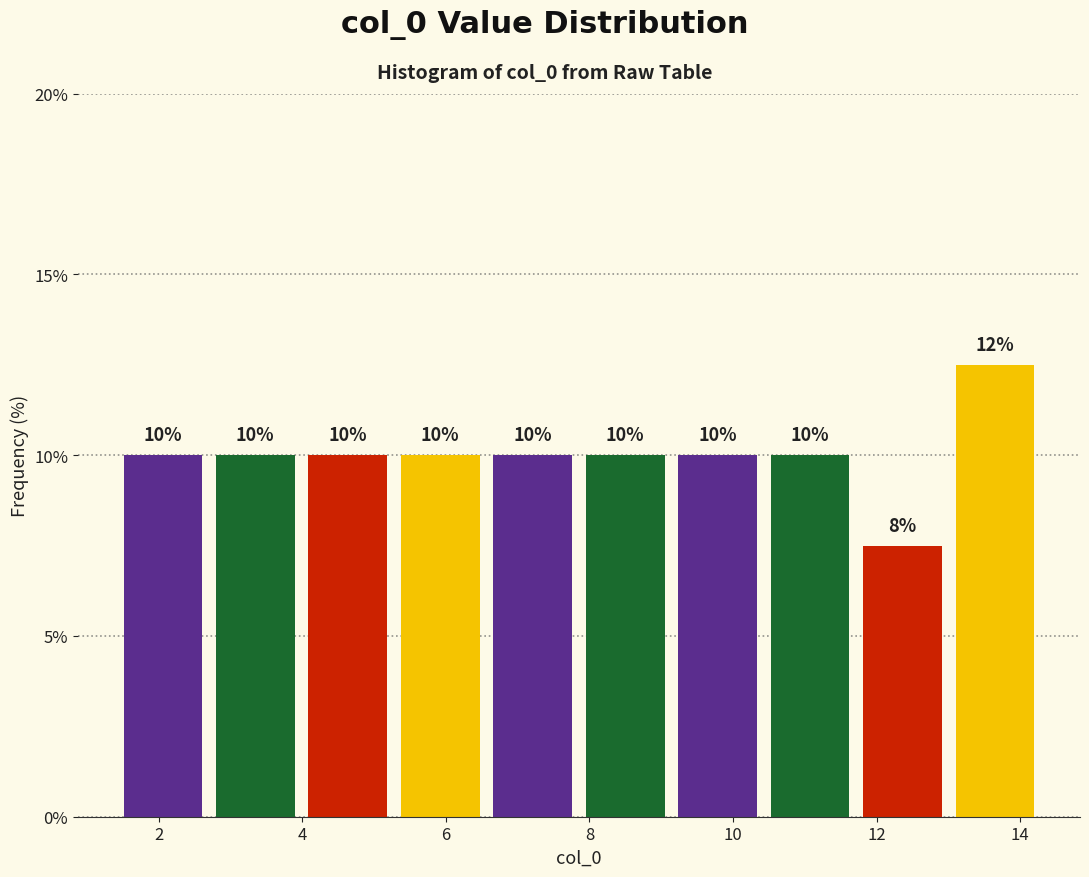

Over which range of the x-axis is the bar tallest?

13.2 to 14.4